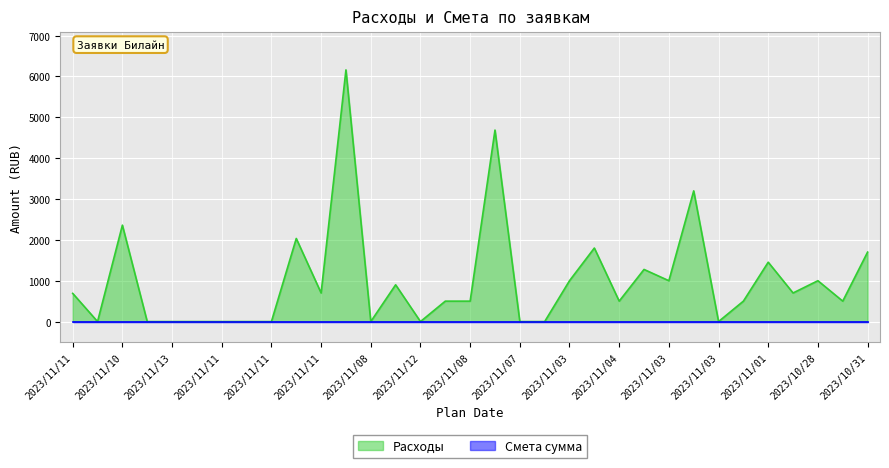

The value at 2023/11/06 is 1863. True or false?

False